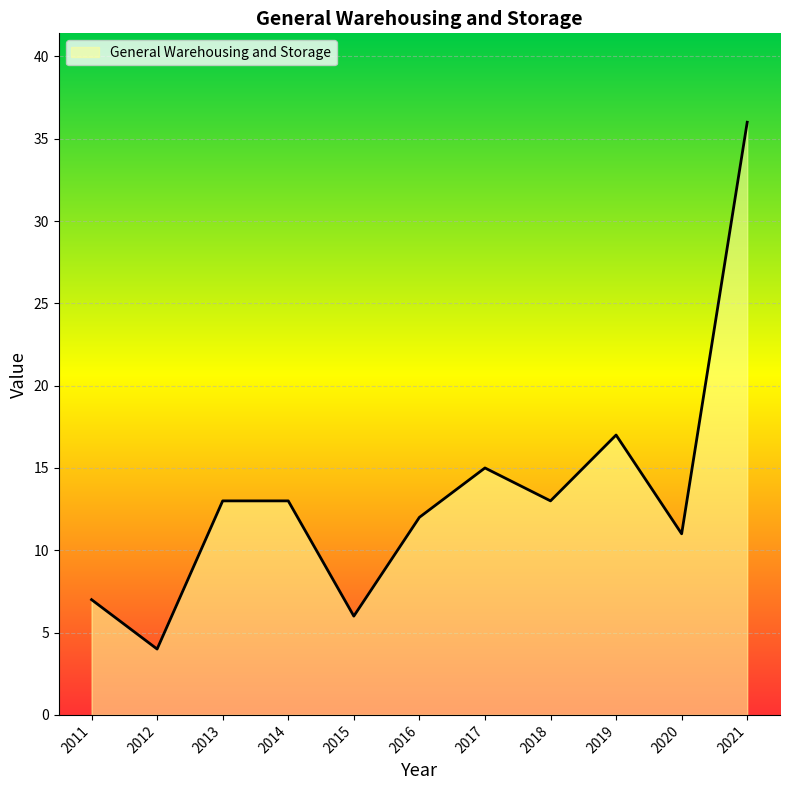

Where is the first local minimum?

2012